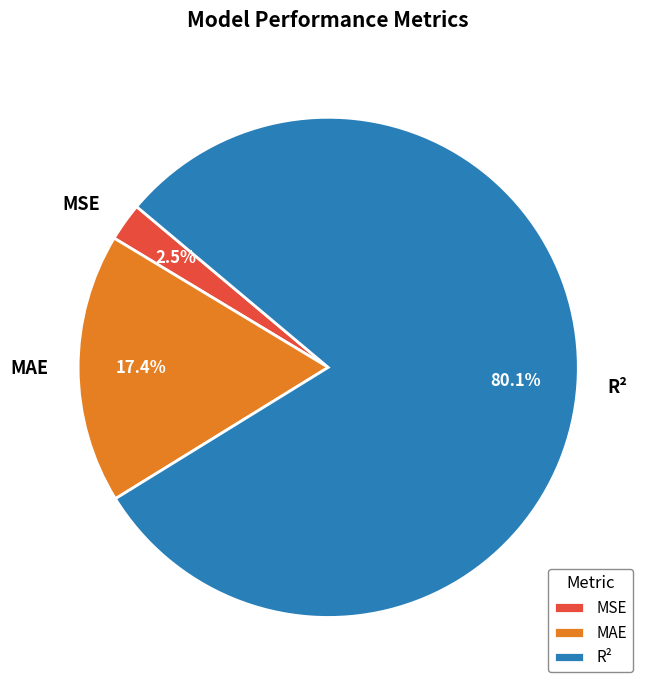

To the nearest percent, what percentage of the pie is MAE?

17%